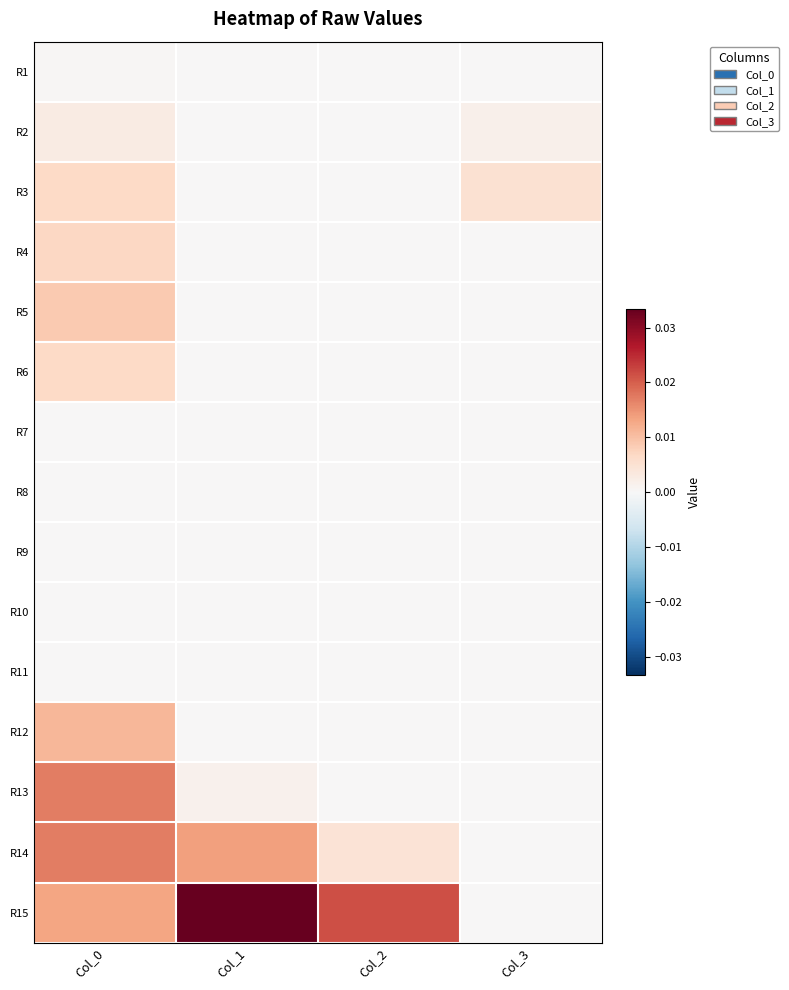

Which category has the lowest value across all series?

Col_3